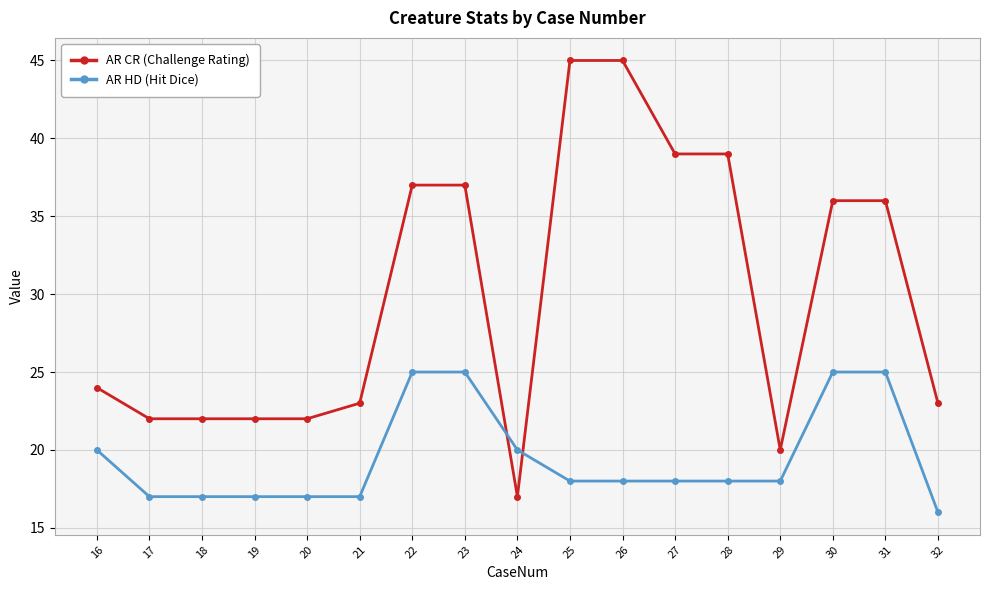

What is the maximum value shown in the chart?

45